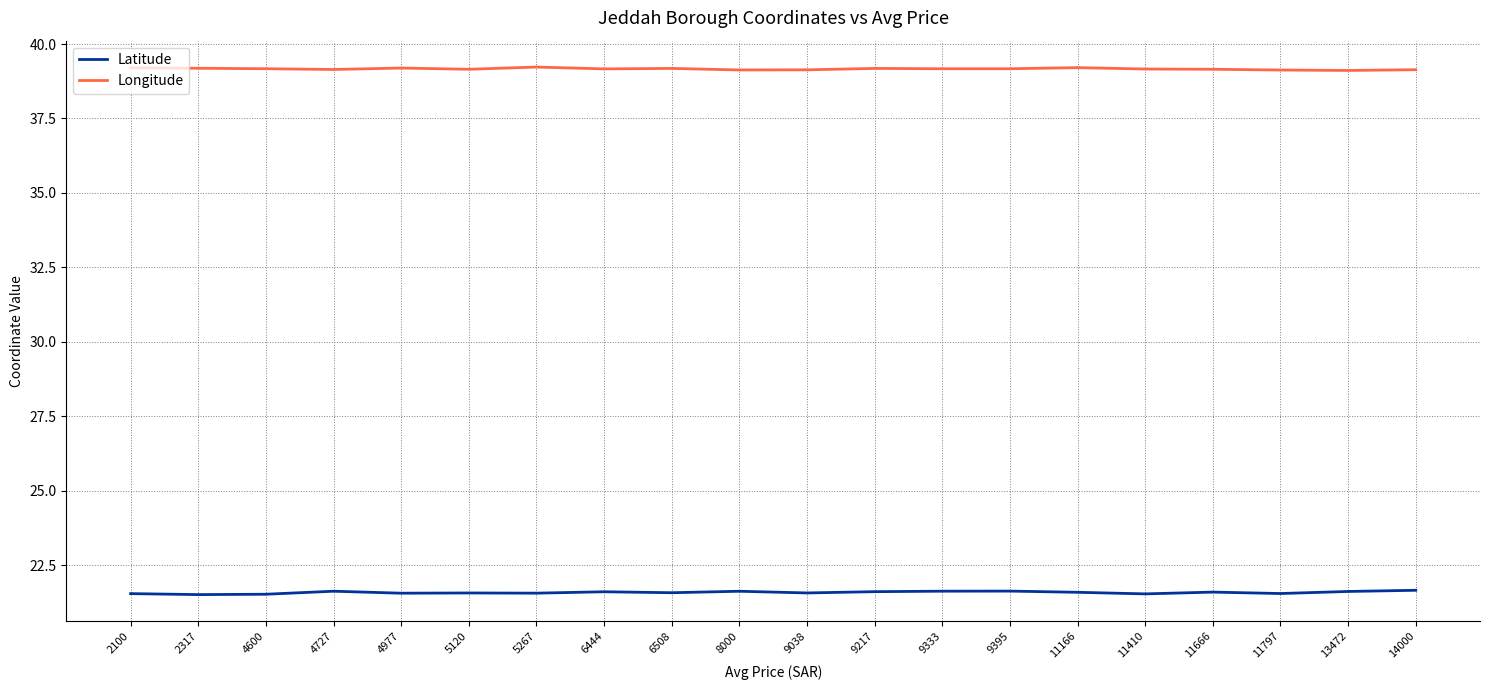

The Longitude series shows 39.2 at 9395. True or false?

True